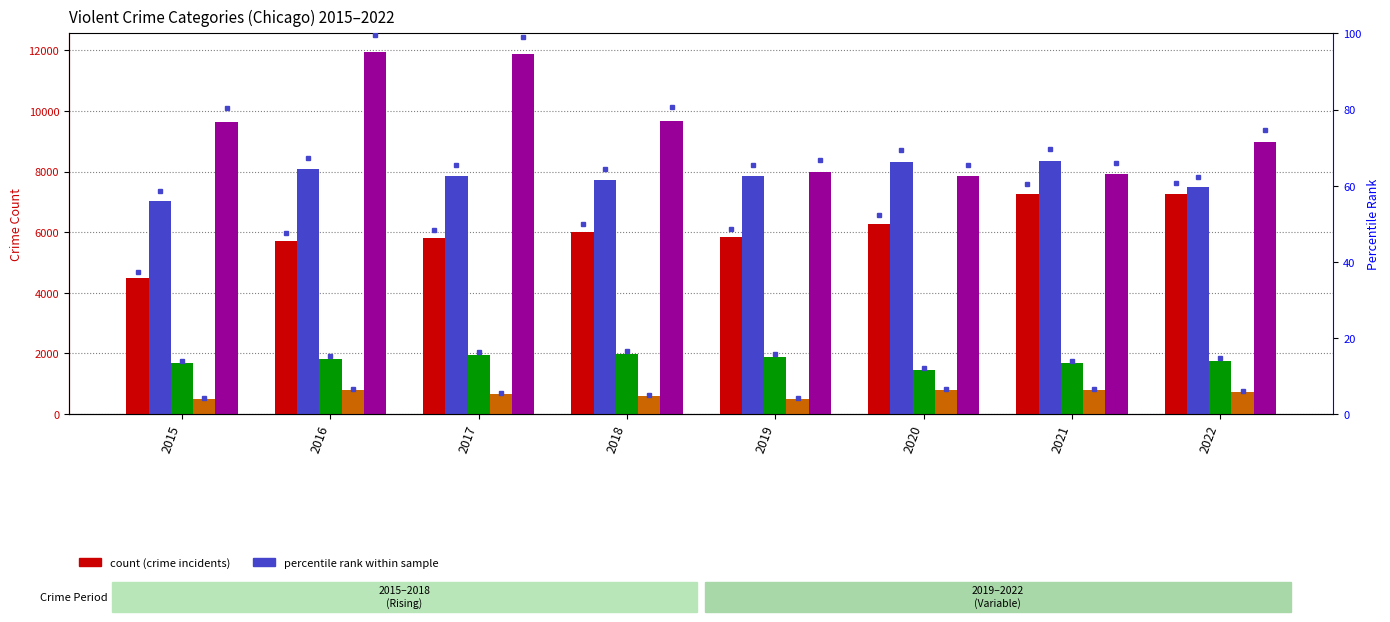

How many groups of bars are there?

8